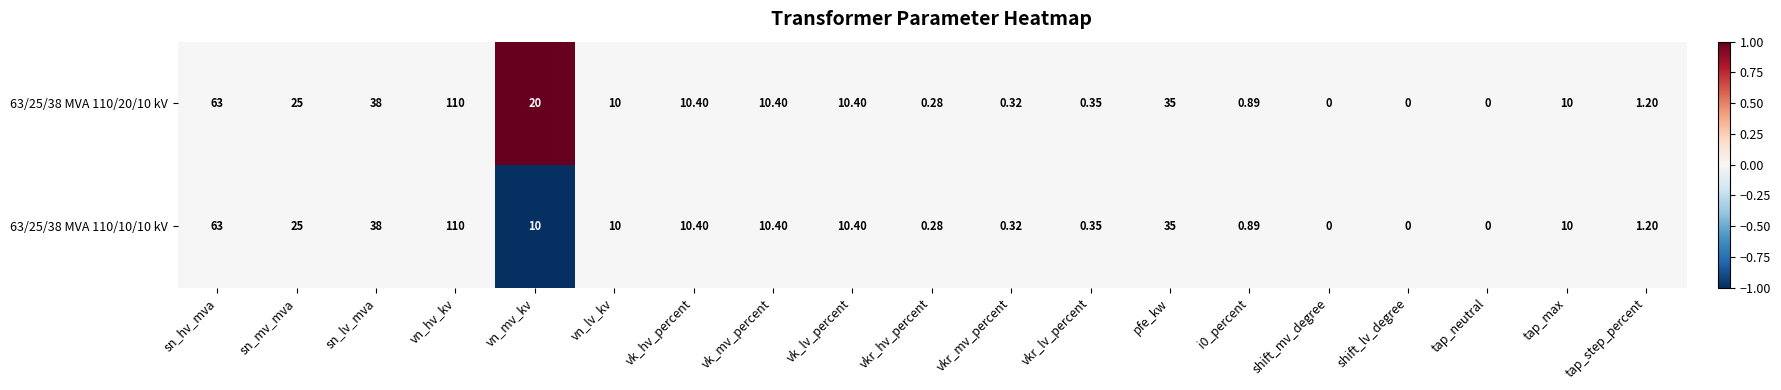

Where does the 63/25/38 MVA 110/20/10 kV series first go above 10?

sn_hv_mva